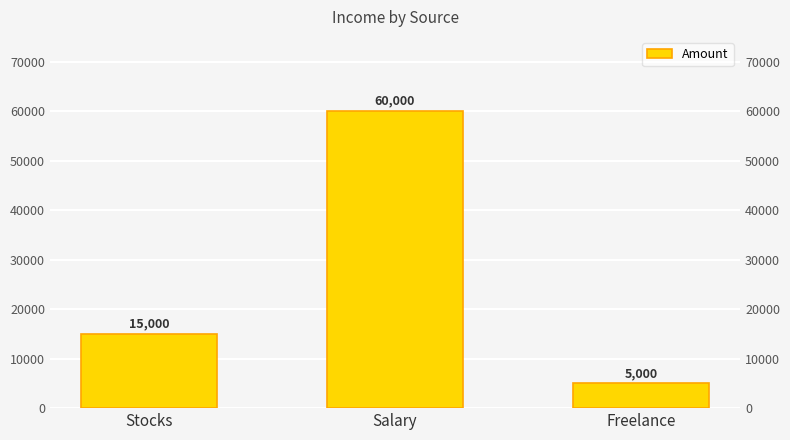

What is the change in value from Salary to Freelance?

-55000